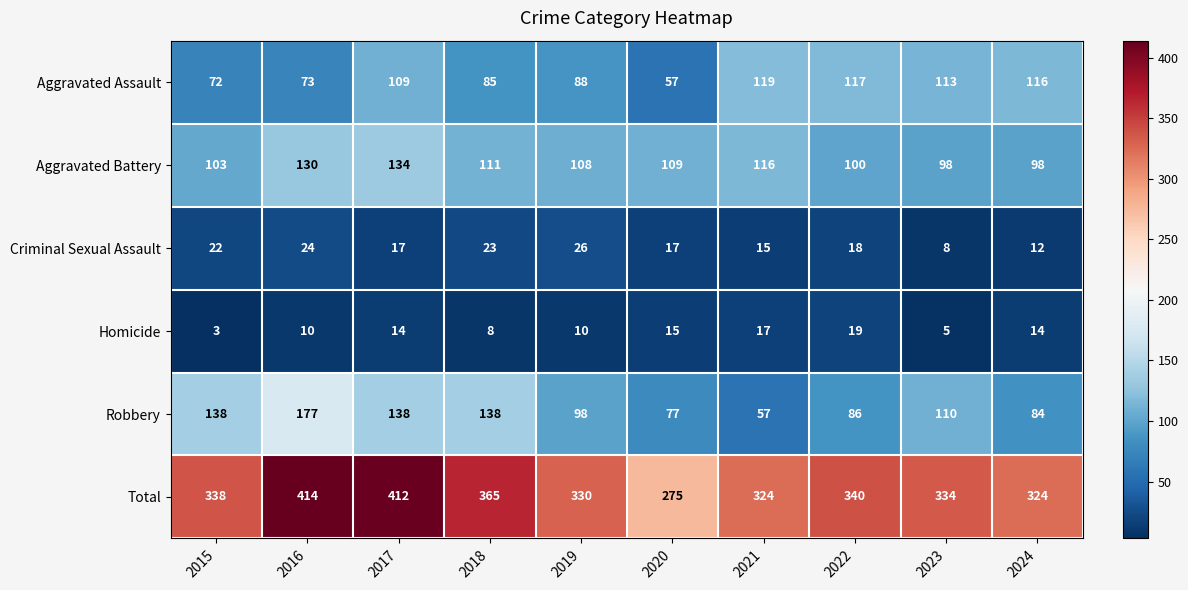

What is the greatest value displayed?

414